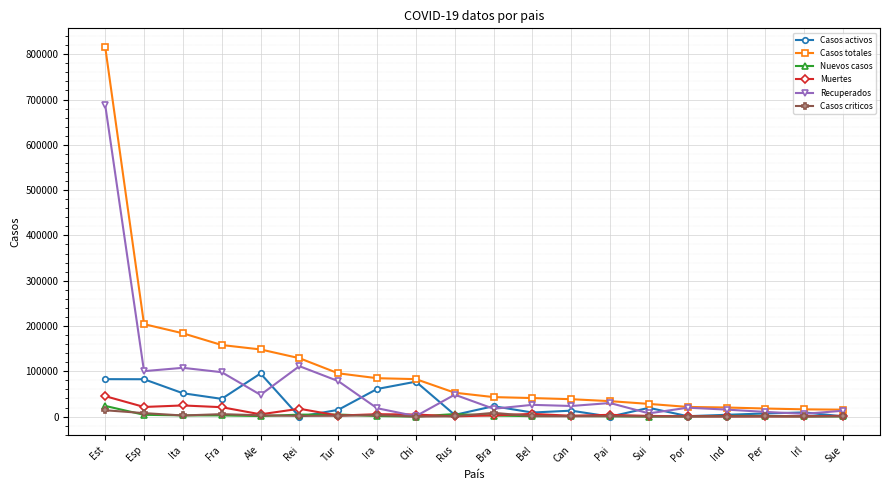

Which series changed the most between Rei and Pai?

Casos totales